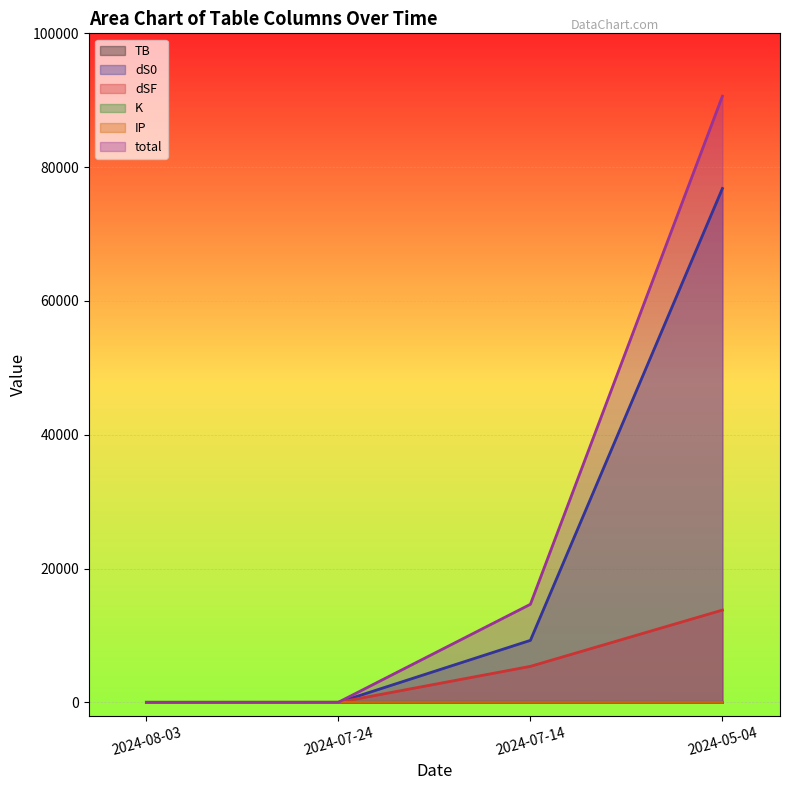

What is the value of the dSF point at the 4th from the left?

13795.8